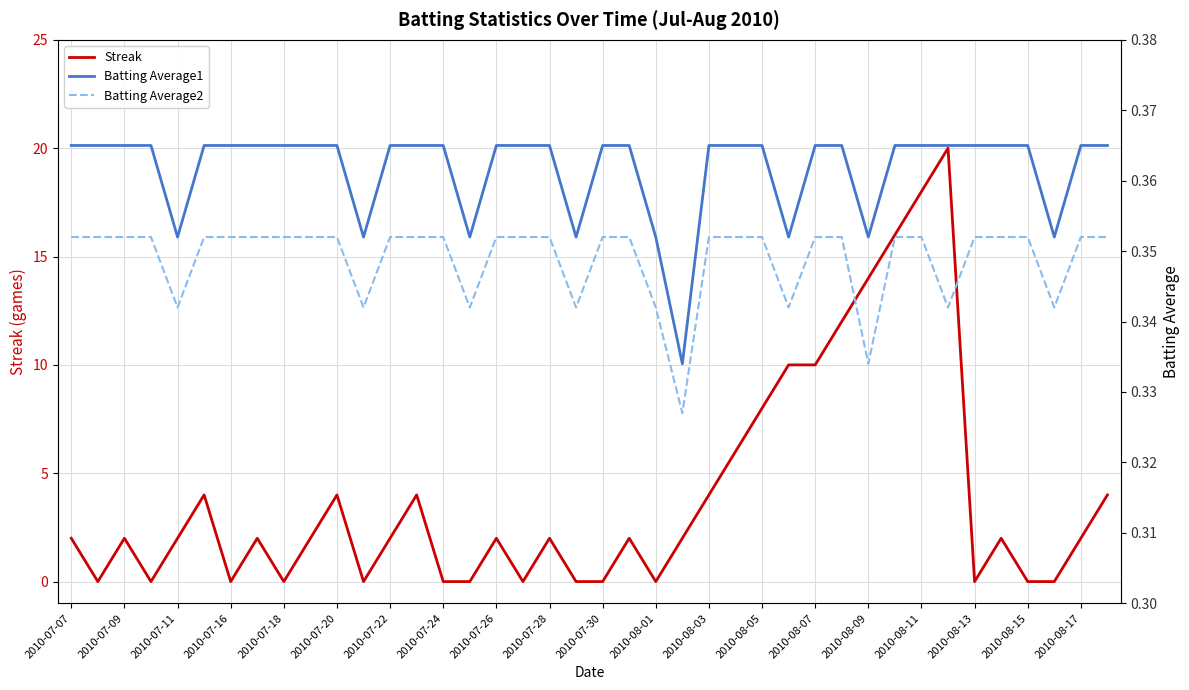

What is the greatest value displayed?

20.0